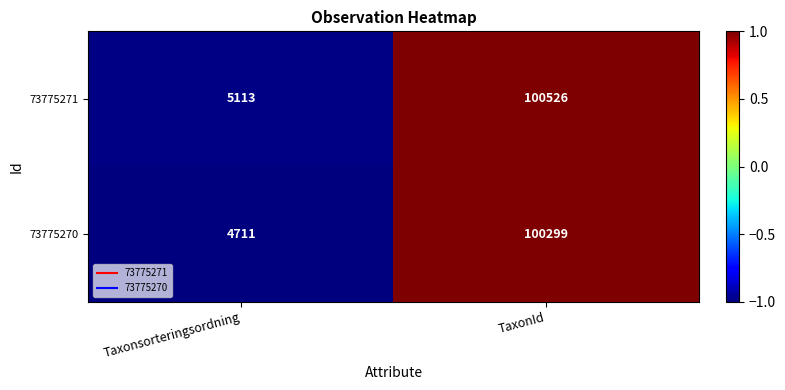

Reading right to left, what are all the values shown in this chart?

73775271: TaxonId=100526	Taxonsorteringsordning=5113
73775270: TaxonId=100299	Taxonsorteringsordning=4711